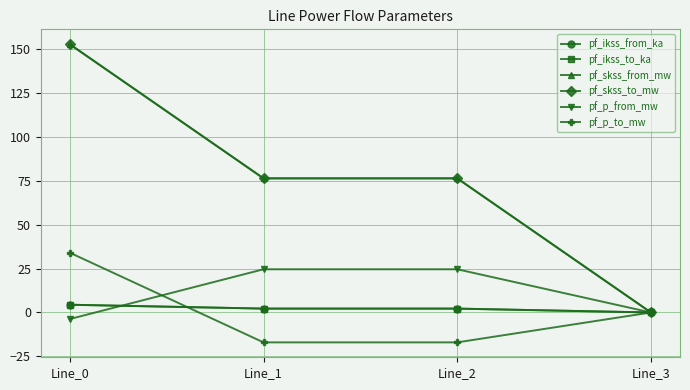

What is the maximum value for pf_p_from_mw?

24.6